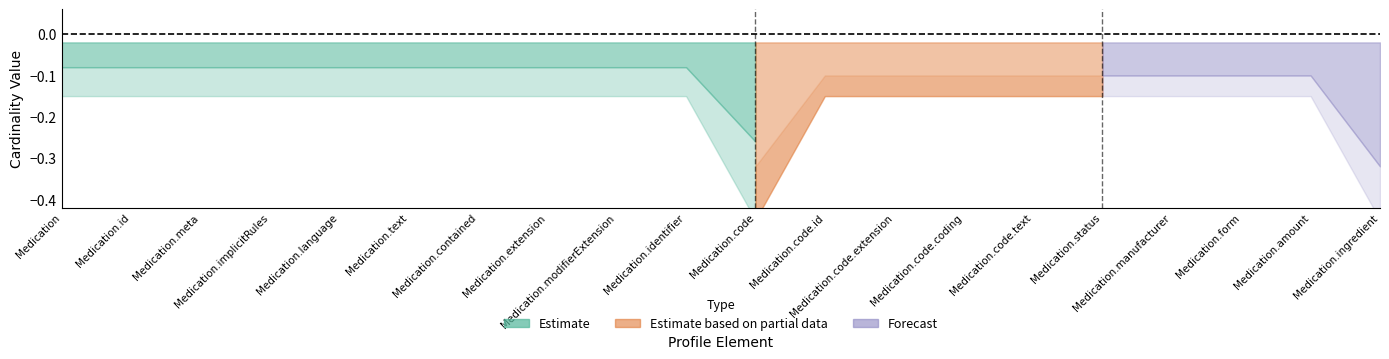

What are all the series names shown in the legend?

Estimate, Estimate based on partial data, Forecast